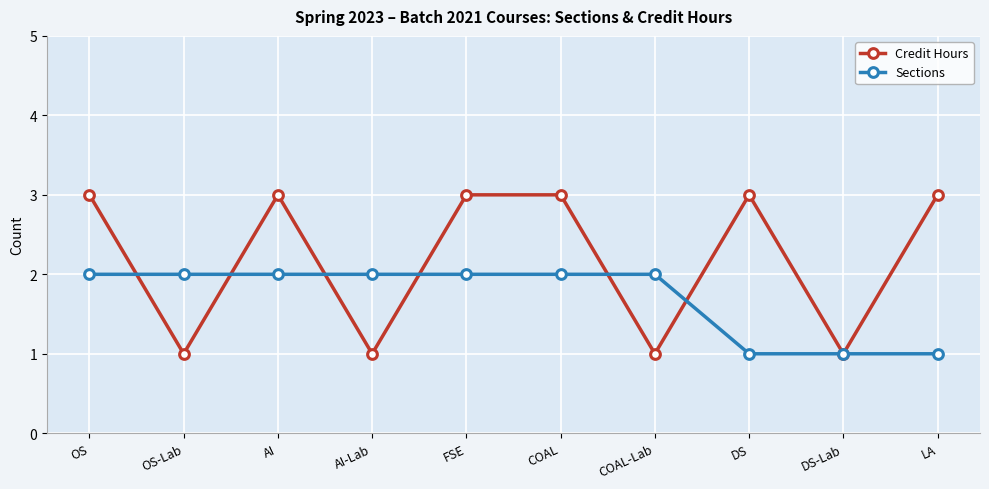

How many distinct data groups are displayed?

2